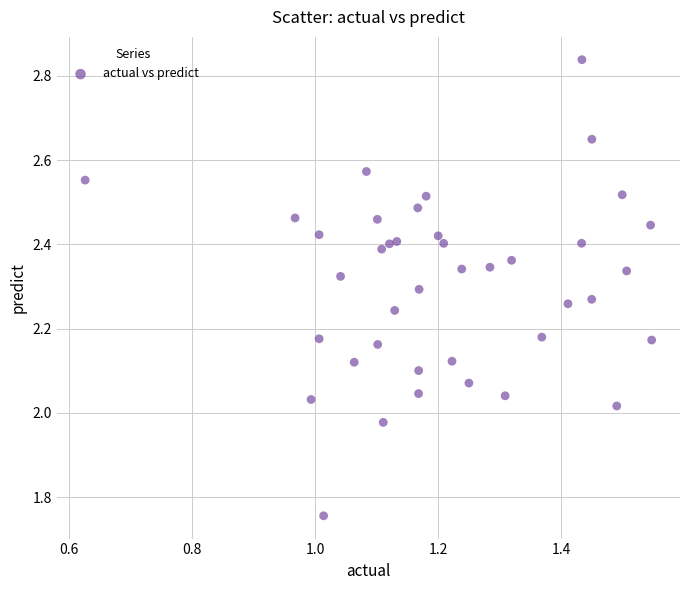

What is the range of X values (max minus min)?

0.9